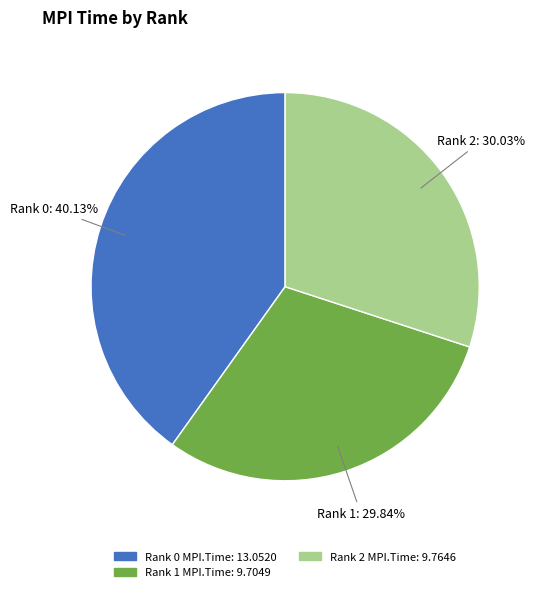

Count the number of slices in the pie.

3